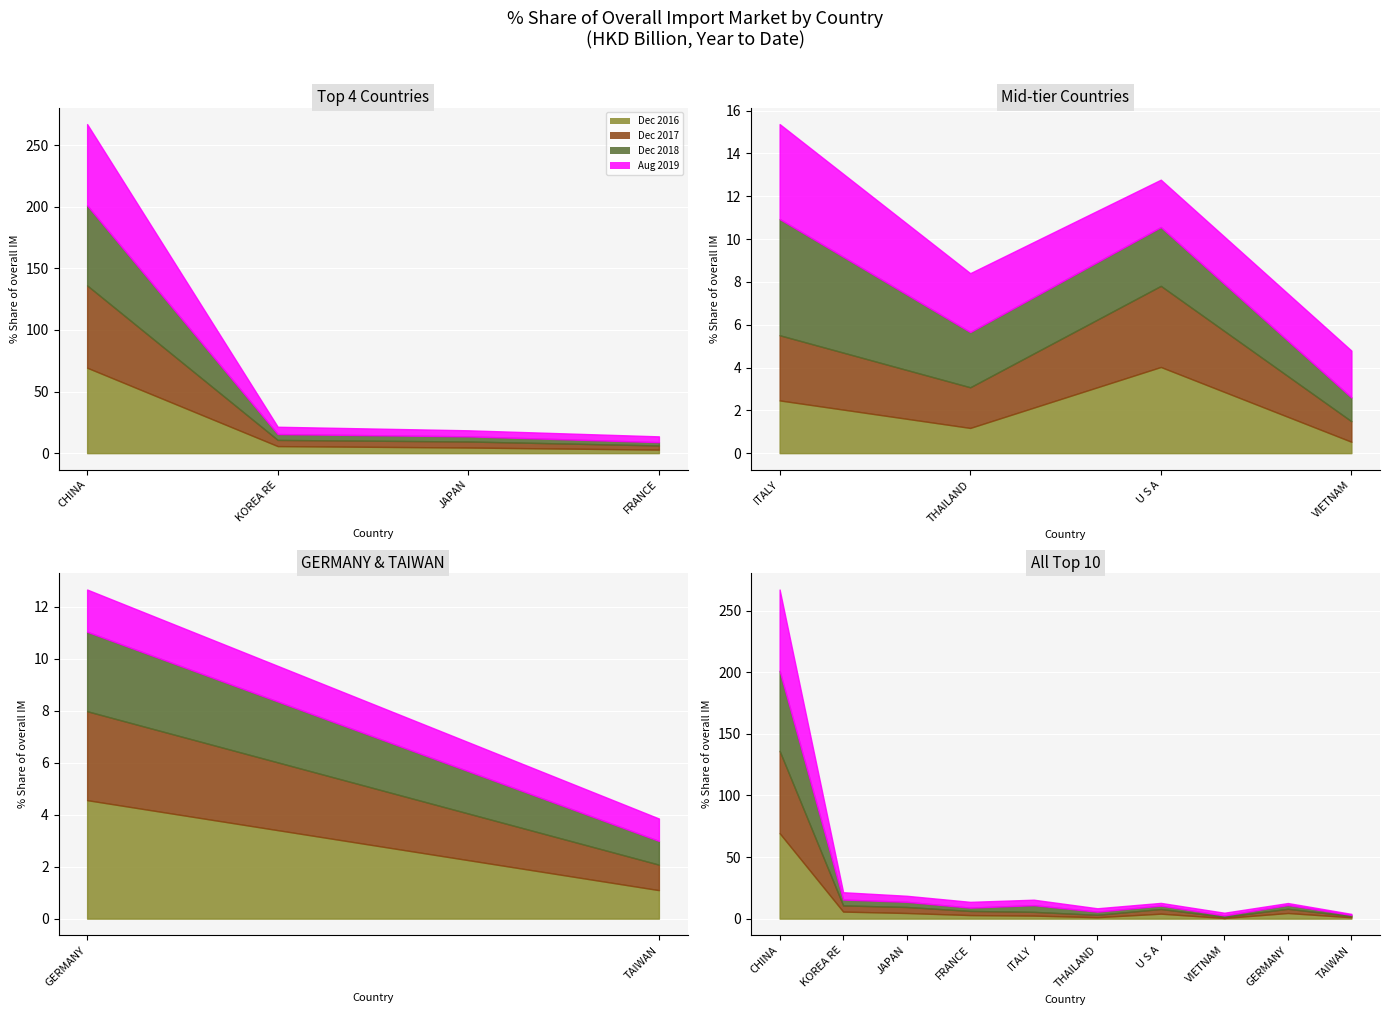

List the labels in order of 201712_% Share value, smallest first.

VIETNAM, TAIWAN, THAILAND, ITALY, FRANCE, GERMANY, U S A, JAPAN, KOREA REP, CHINA